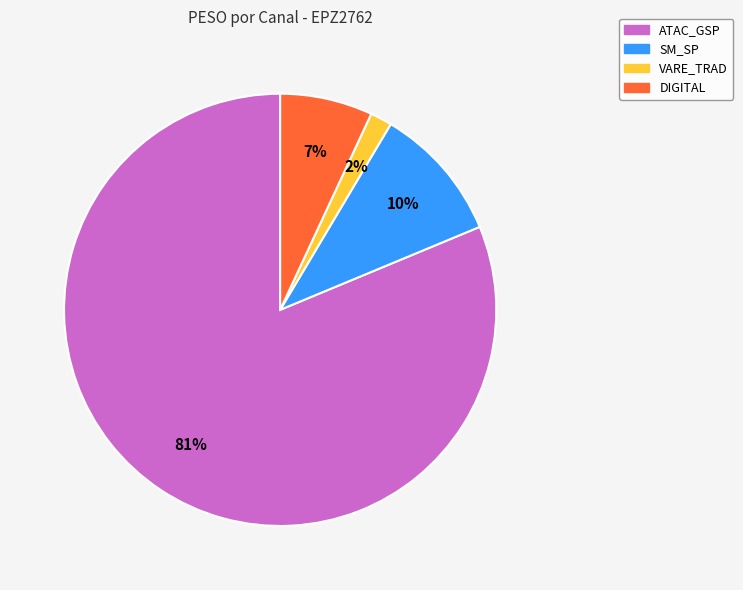

Is there a majority slice in this chart?

Yes